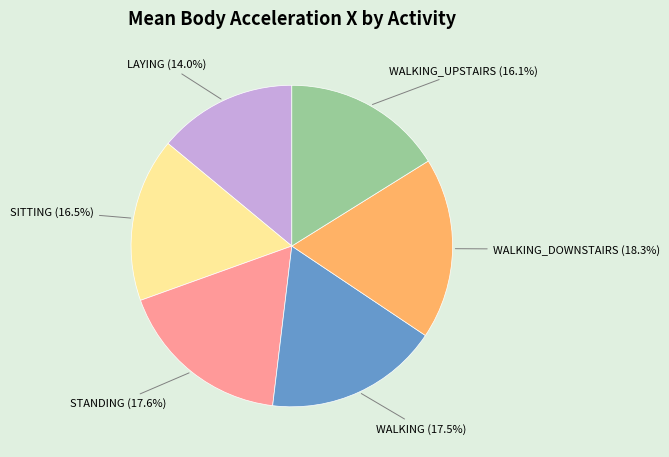

Is there any slice that represents more than half of the pie?

No